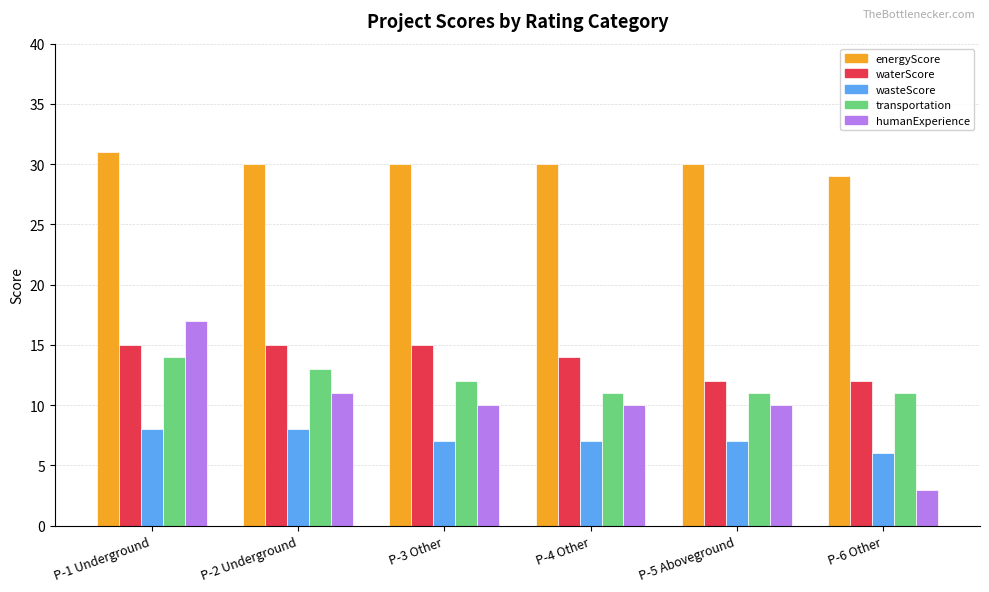

True or false: waterScore has a value of 14 at P-4 Other.

True